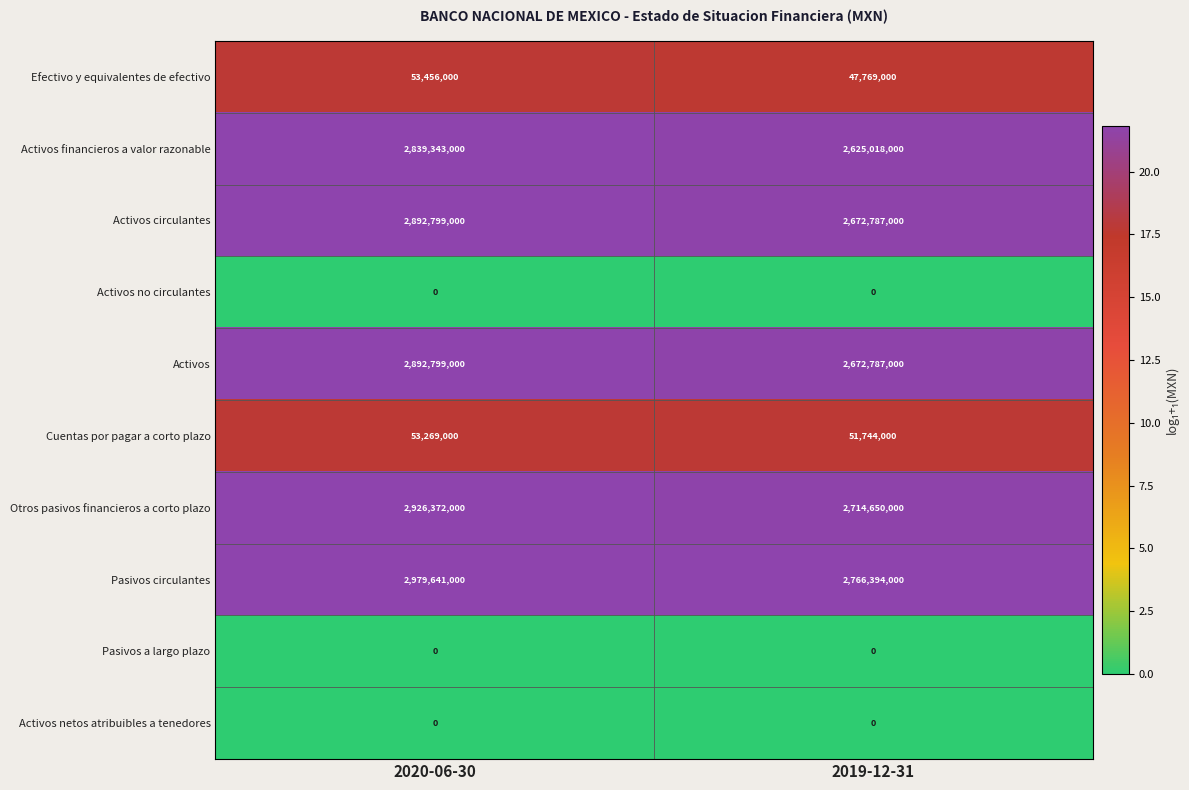

At which category is the sum across all series the highest?

2020-06-30